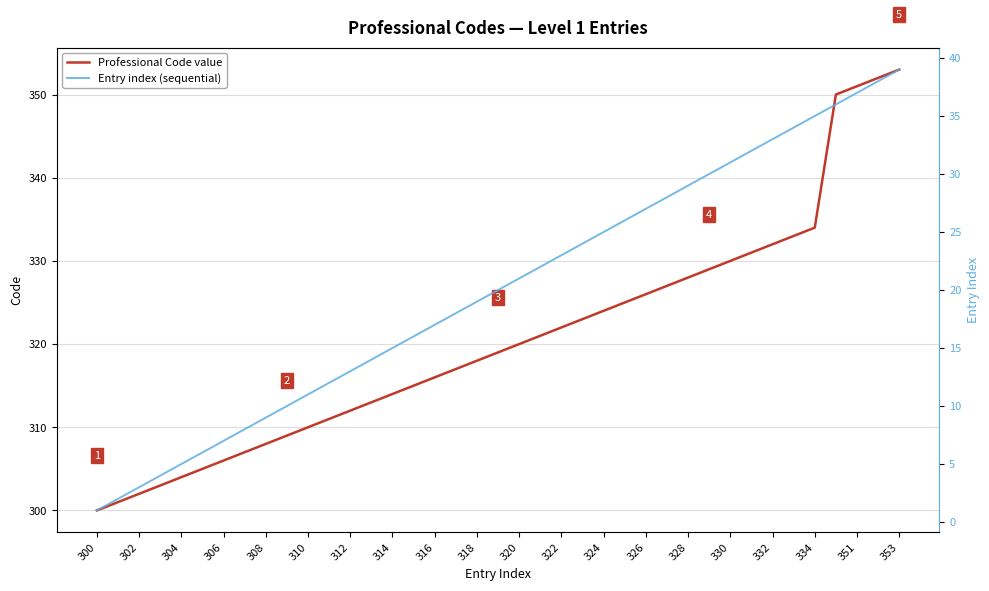

What is the smallest value displayed?

1